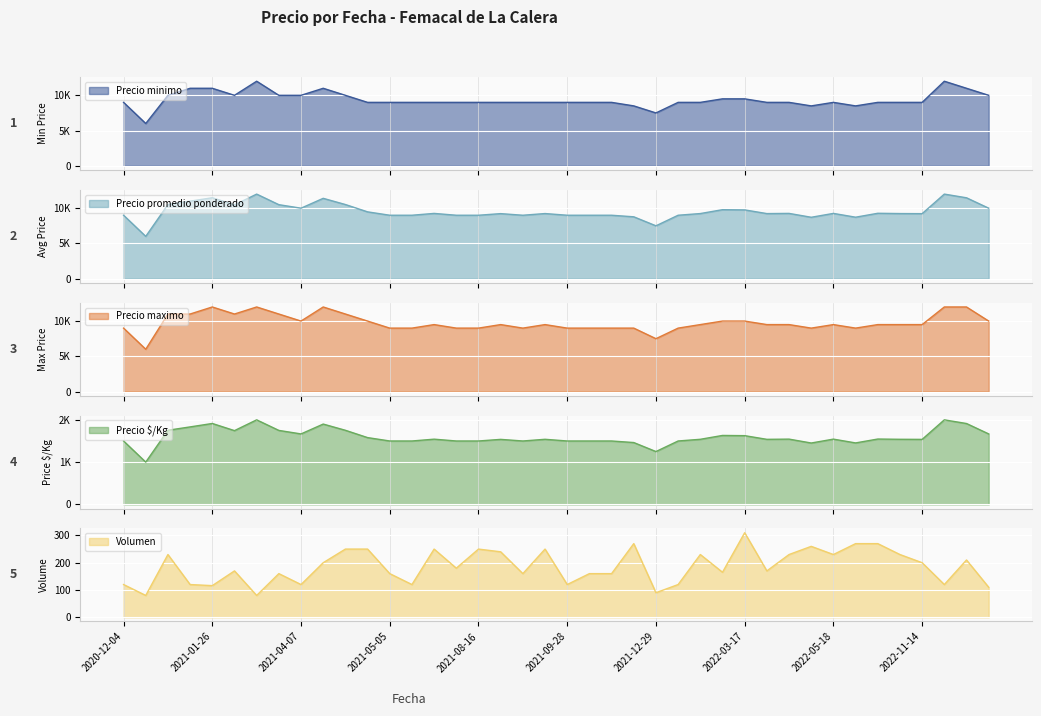

What is the lowest value of the Volumen series?

80